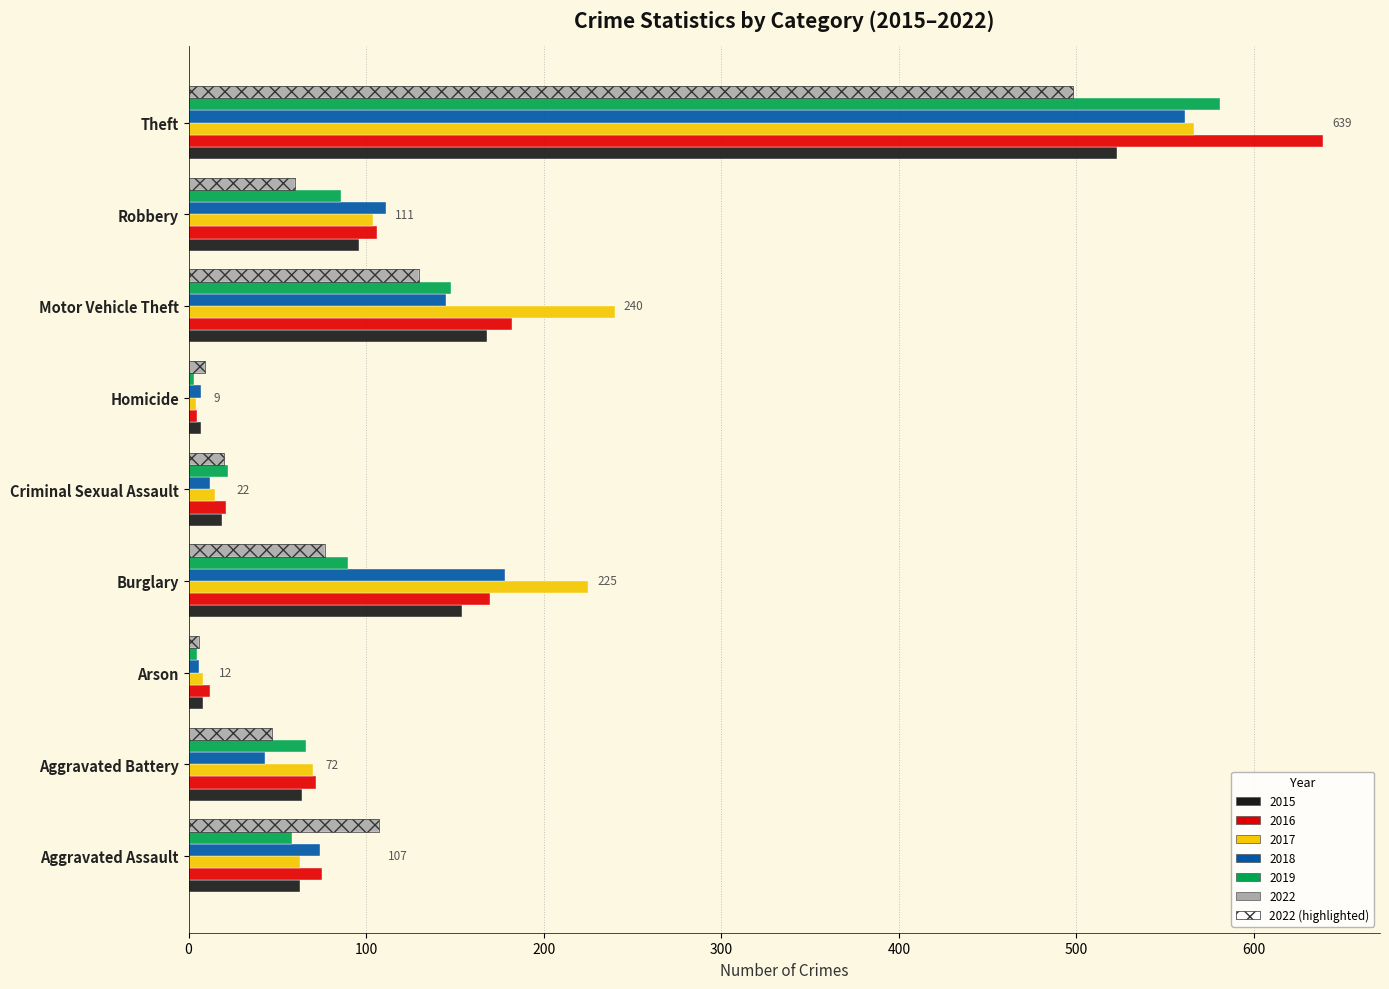

Between Homicide and Burglary, which is larger?

Burglary